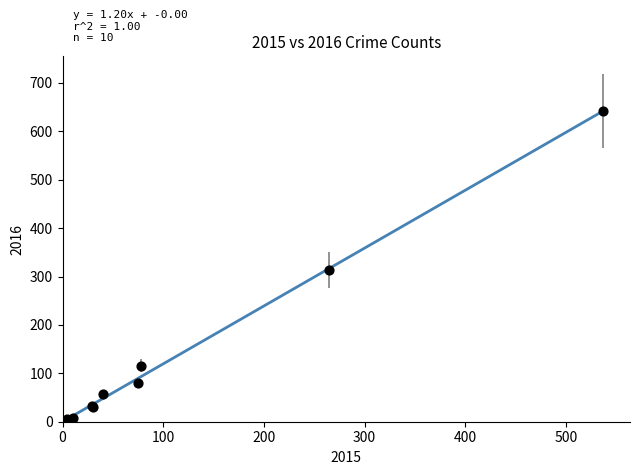

What Y value in the scatter plot is closest to 322?

313